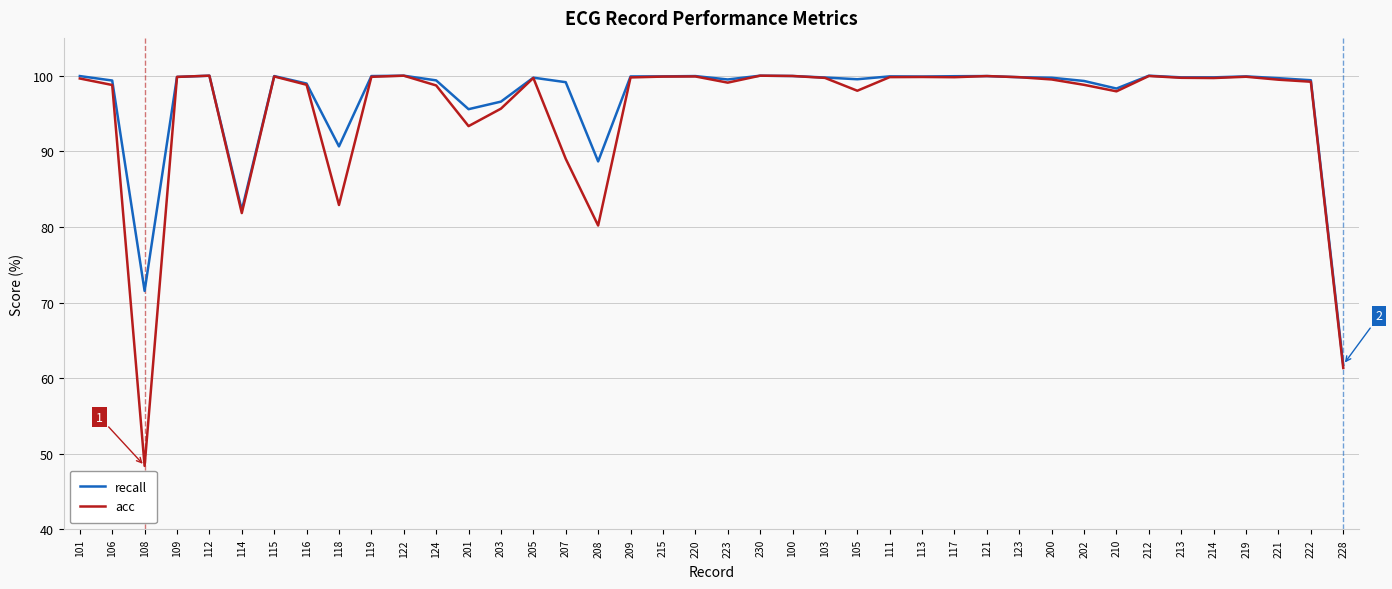

True or false: recall has a value of 90.7 at 118.

True